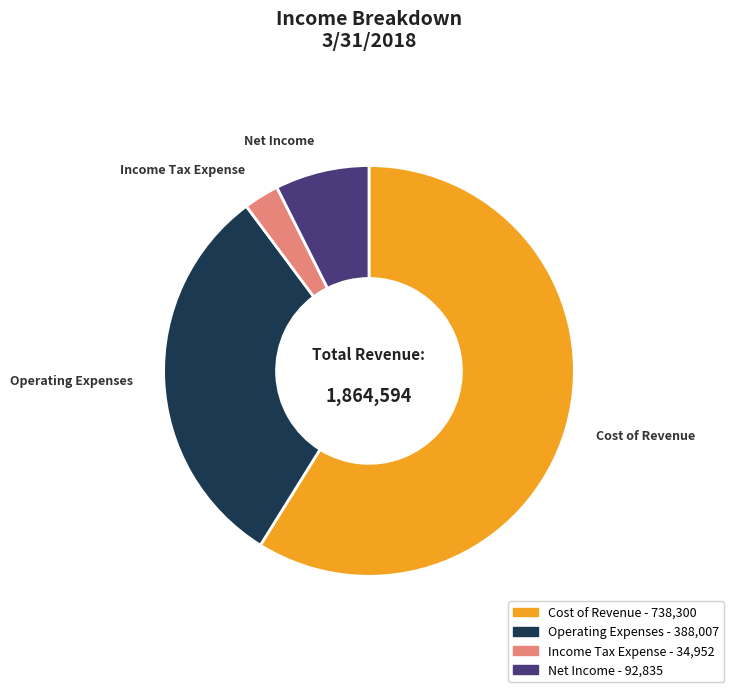

Which slice is the smallest?

Income Tax Expense